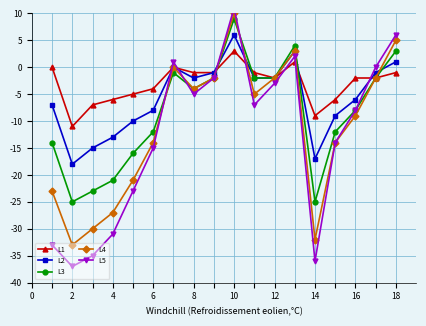

What is the sum of all L4 values?

-200